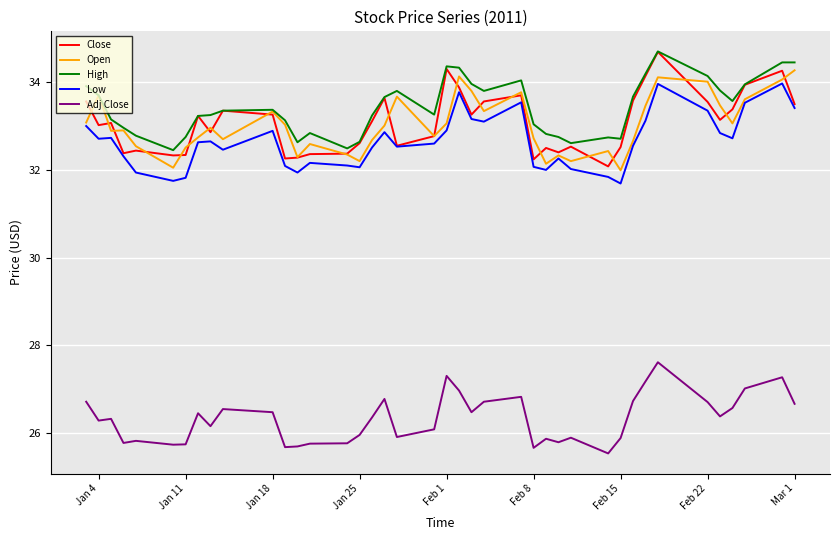

What is the difference between the second highest and second lowest values in the Open series?

2.1